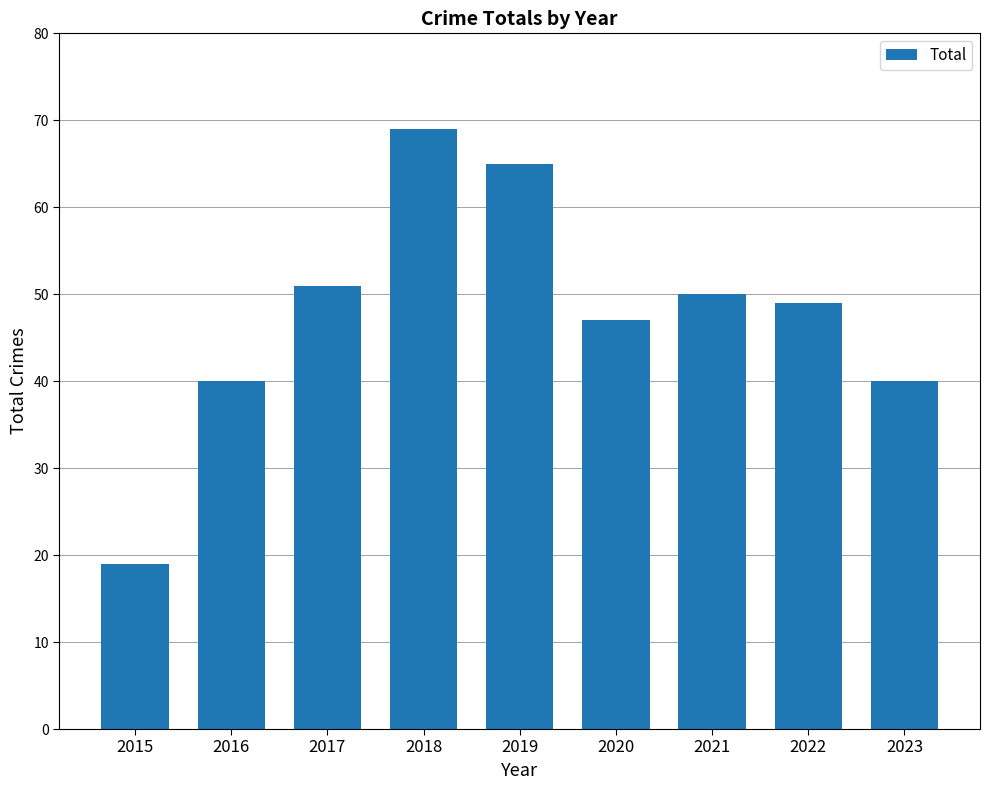

Count the number of categories in the chart.

9